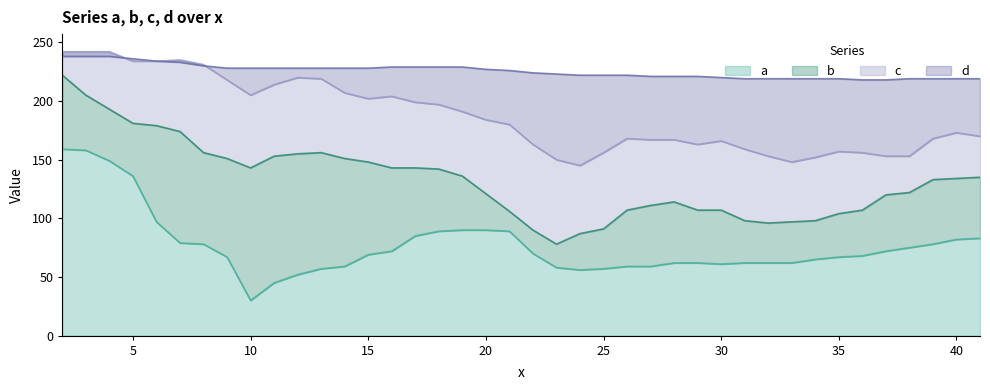

List the labels in order of a value, largest first.

2, 3, 4, 5, 6, 19, 20, 18, 21, 17, 41, 40, 7, 8, 39, 38, 16, 37, 22, 15, 36, 9, 35, 34, 28, 29, 31, 32, 33, 30, 14, 26, 27, 23, 13, 25, 24, 12, 11, 10